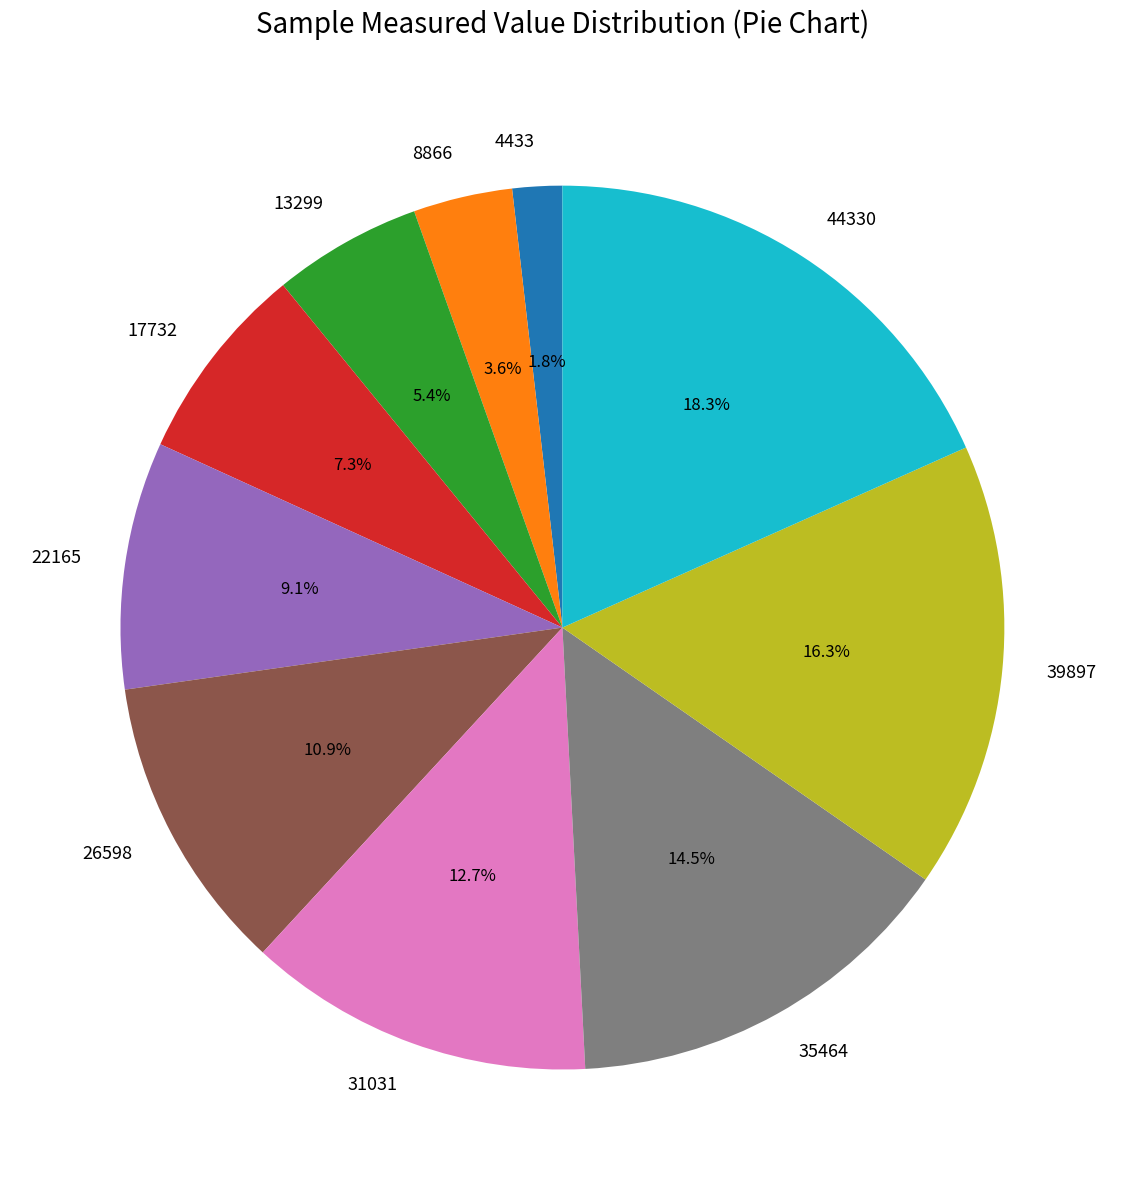

The 39897 slice represents 16% of the pie. True or false?

True